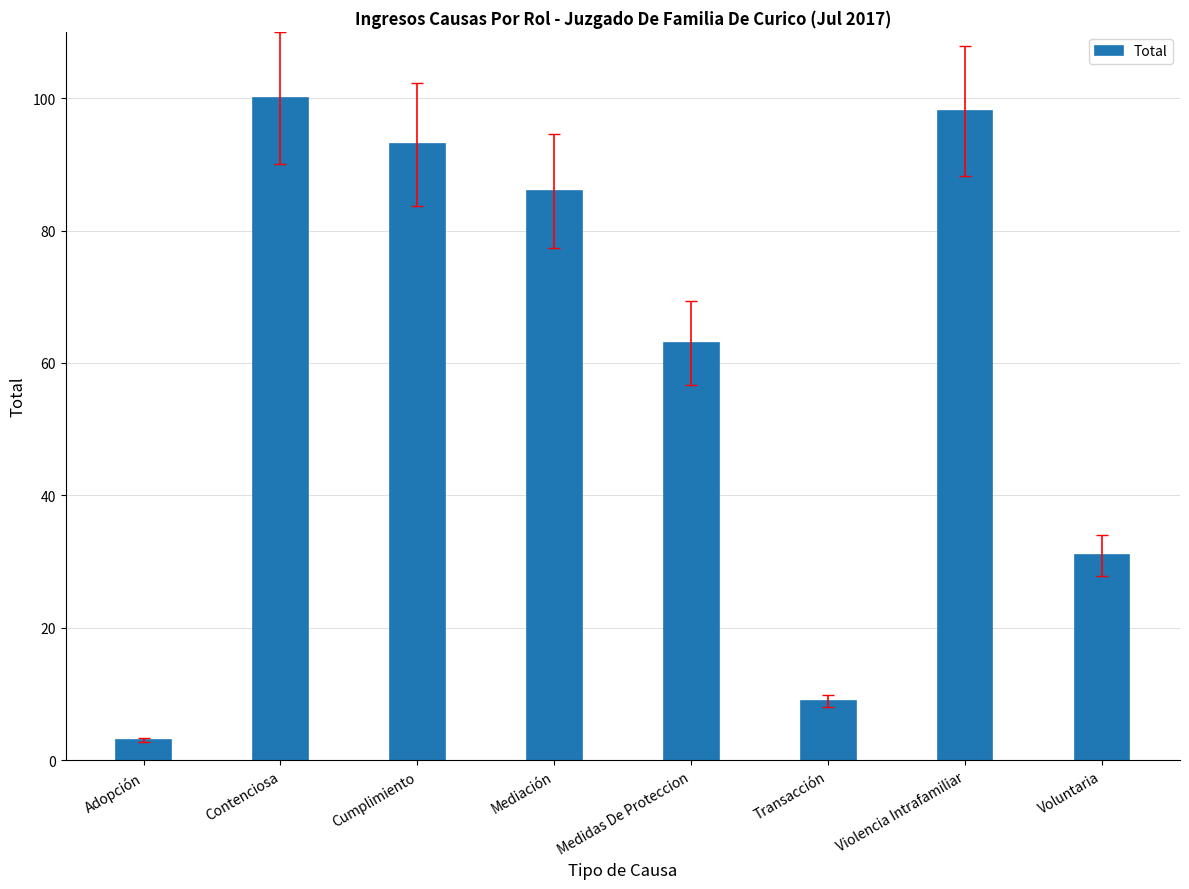

What is the change in value from Contenciosa to Cumplimiento?

-7